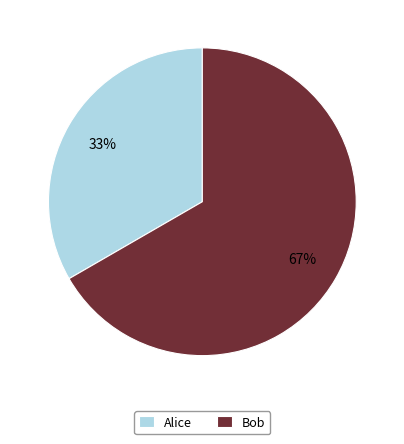

What is the majority slice?

Bob